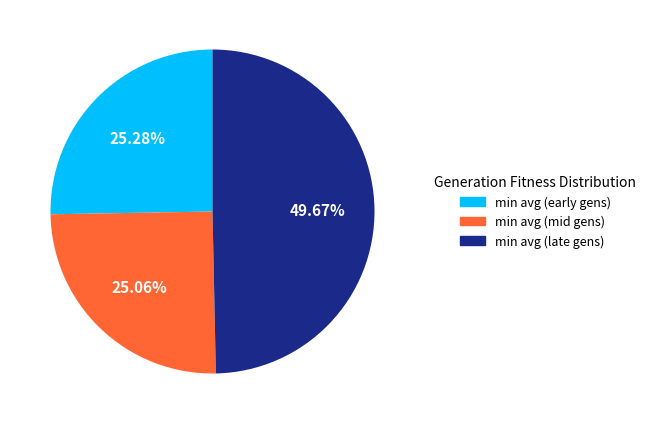

What is the largest slice in the pie chart?

min avg (late gens)